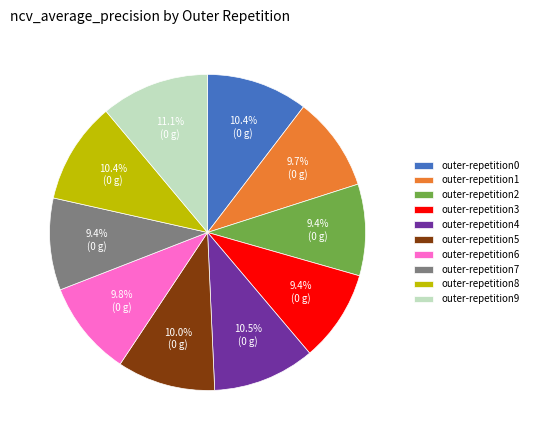

Is the sum of outer-repetition0 and outer-repetition5 greater than half?

No